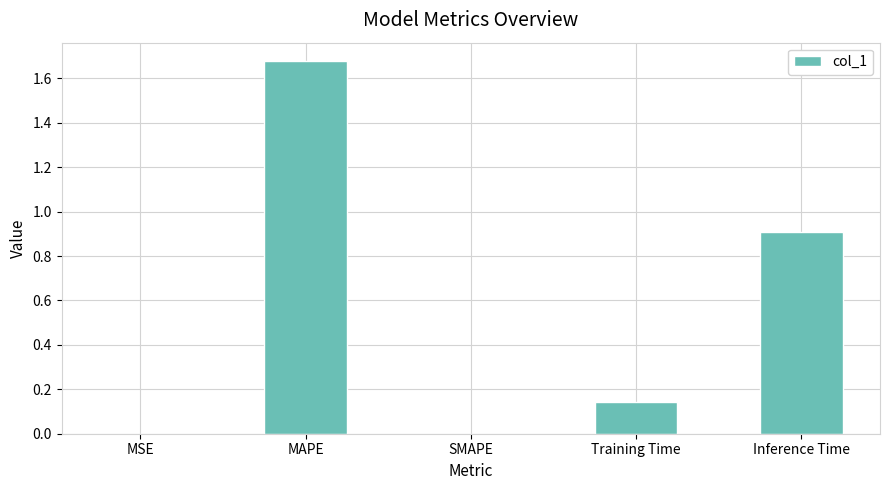

Which label corresponds to the largest value in the chart?

MAPE